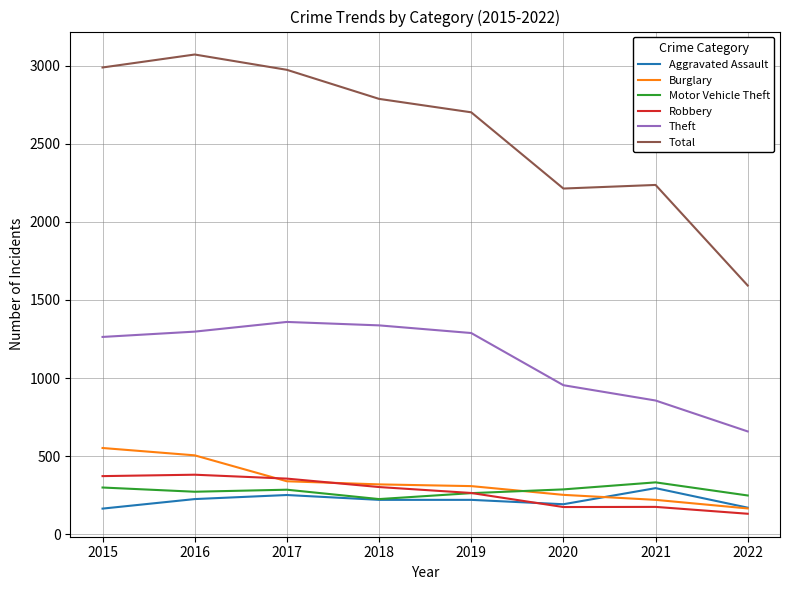

How many categories are shown in the chart?

8